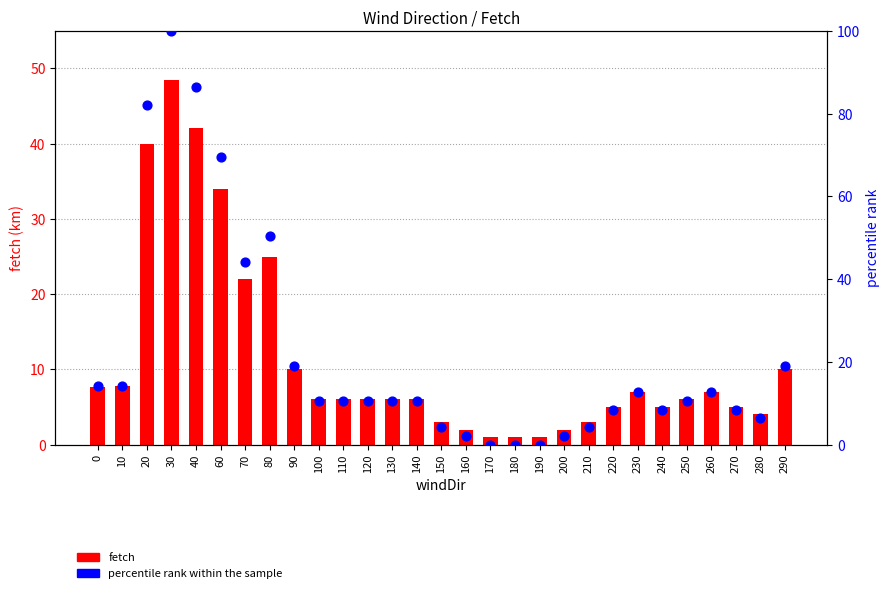

Which series has the largest Y range (max minus min)?

percentile rank within the sample